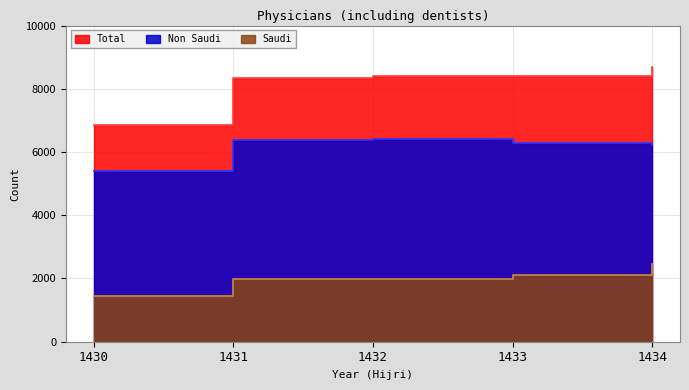

Which category has the highest value in the Saudi series?

1434